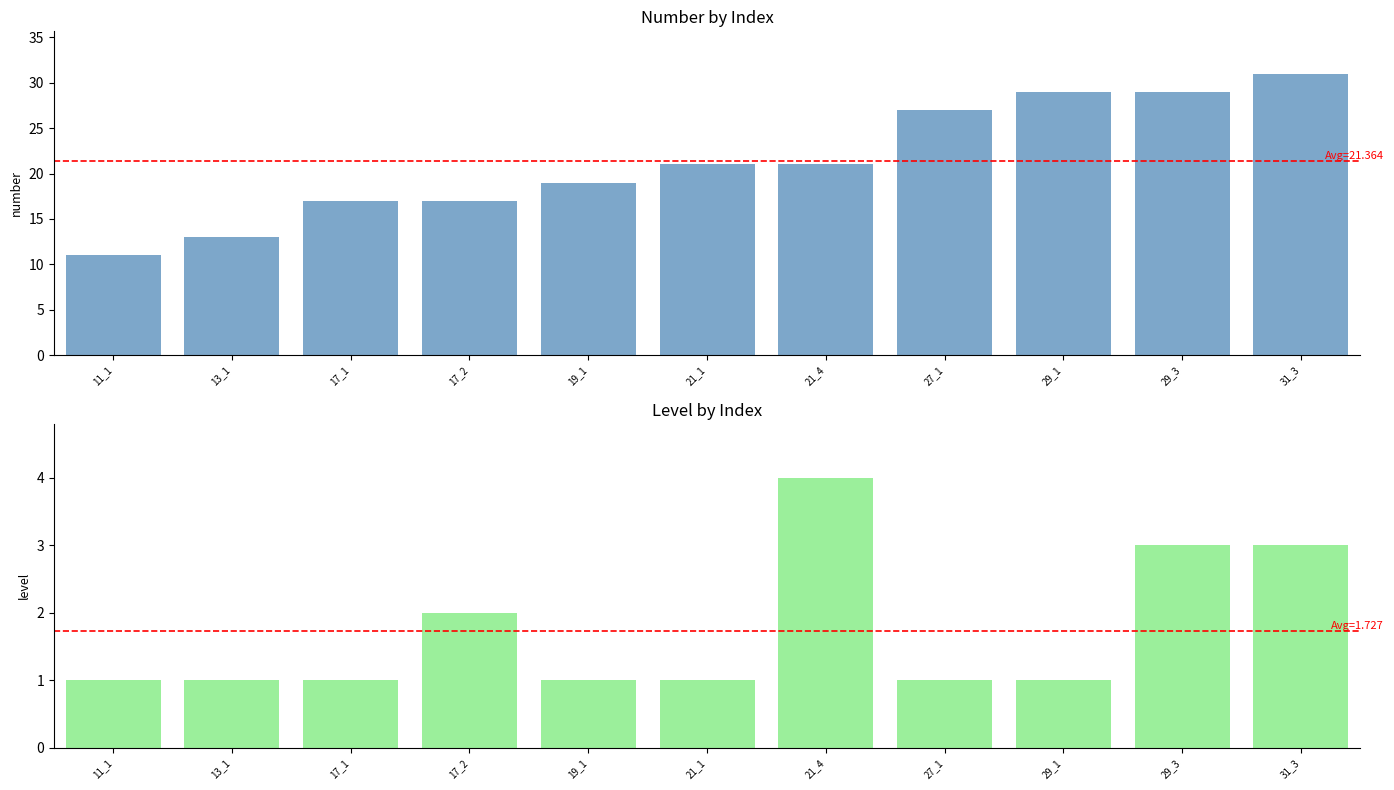

What is the spread (max minus min) of values at 17_2?

15